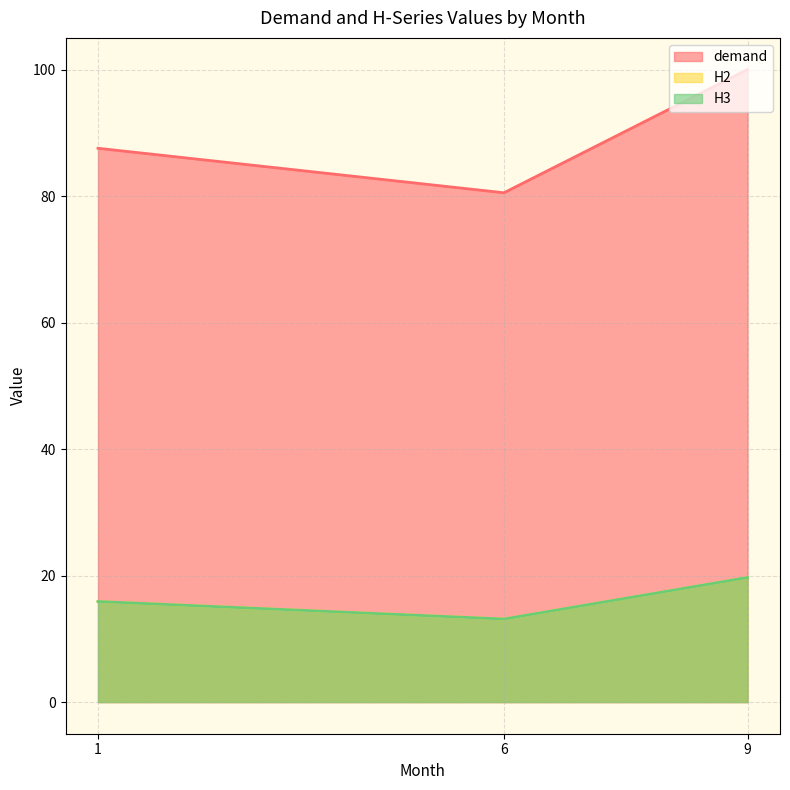

Is it true that H2 equals 15.9 at 1?

True